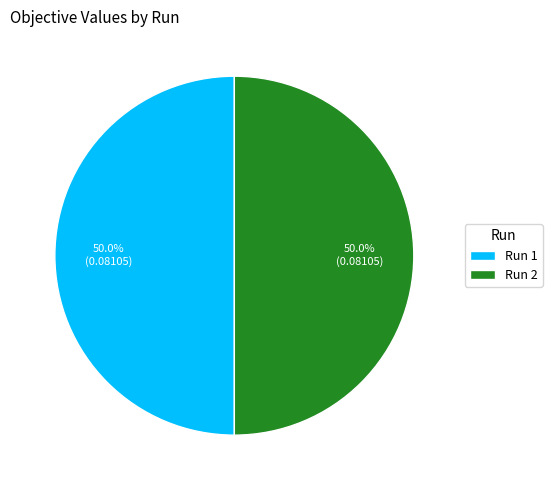

What percentage is NOT represented by Run 1?

50.0%